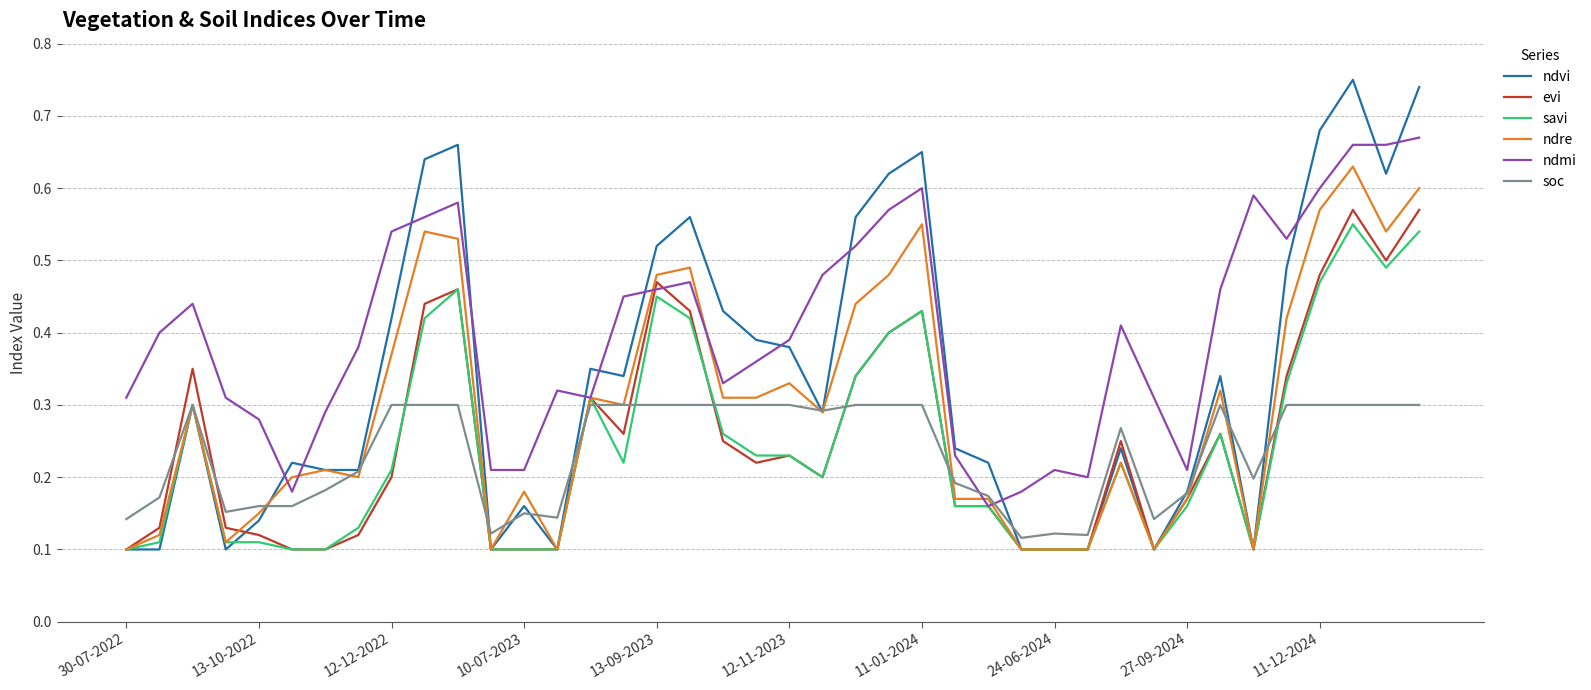

Which series has the largest total across all categories?

ndmi